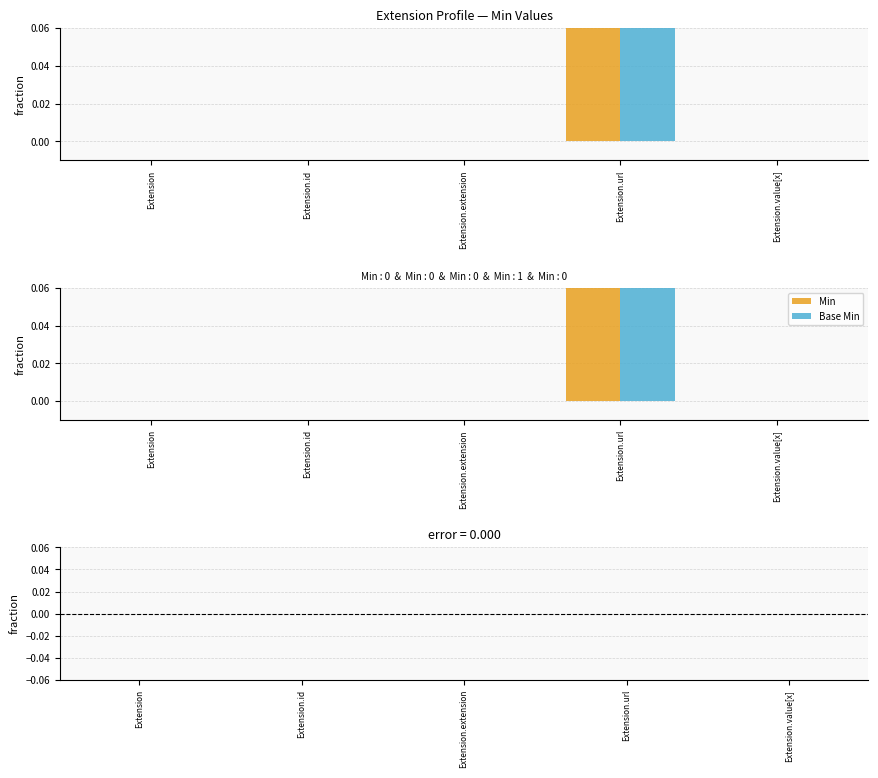

Which category has the highest value across all series?

Extension.url